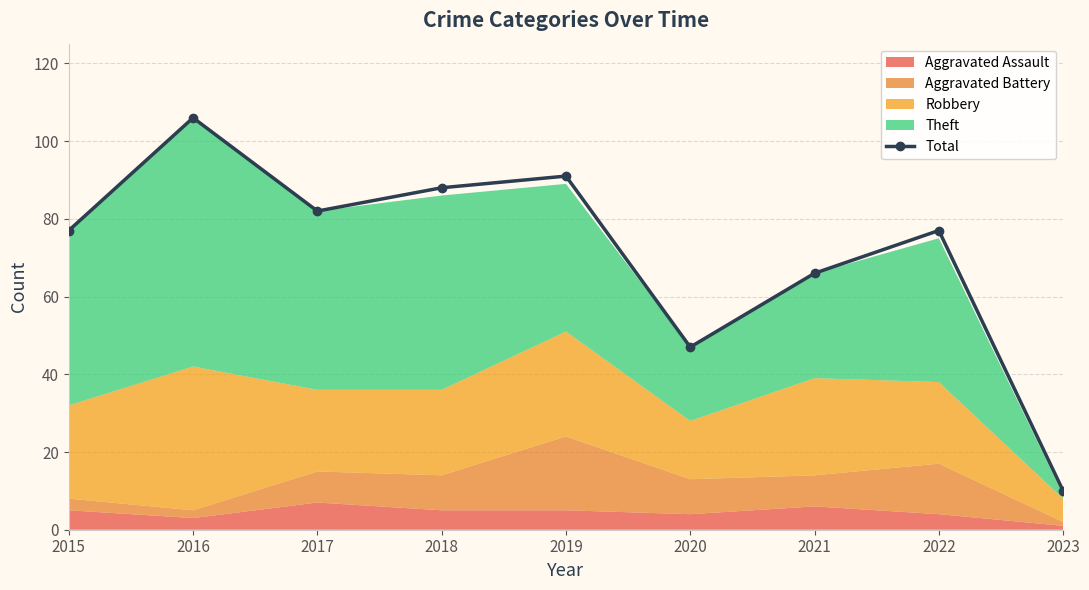

Reading left to right, what are all the values shown in this chart?

2015=77	2016=106	2017=82	2018=88	2019=91	2020=47	2021=66	2022=77	2023=10